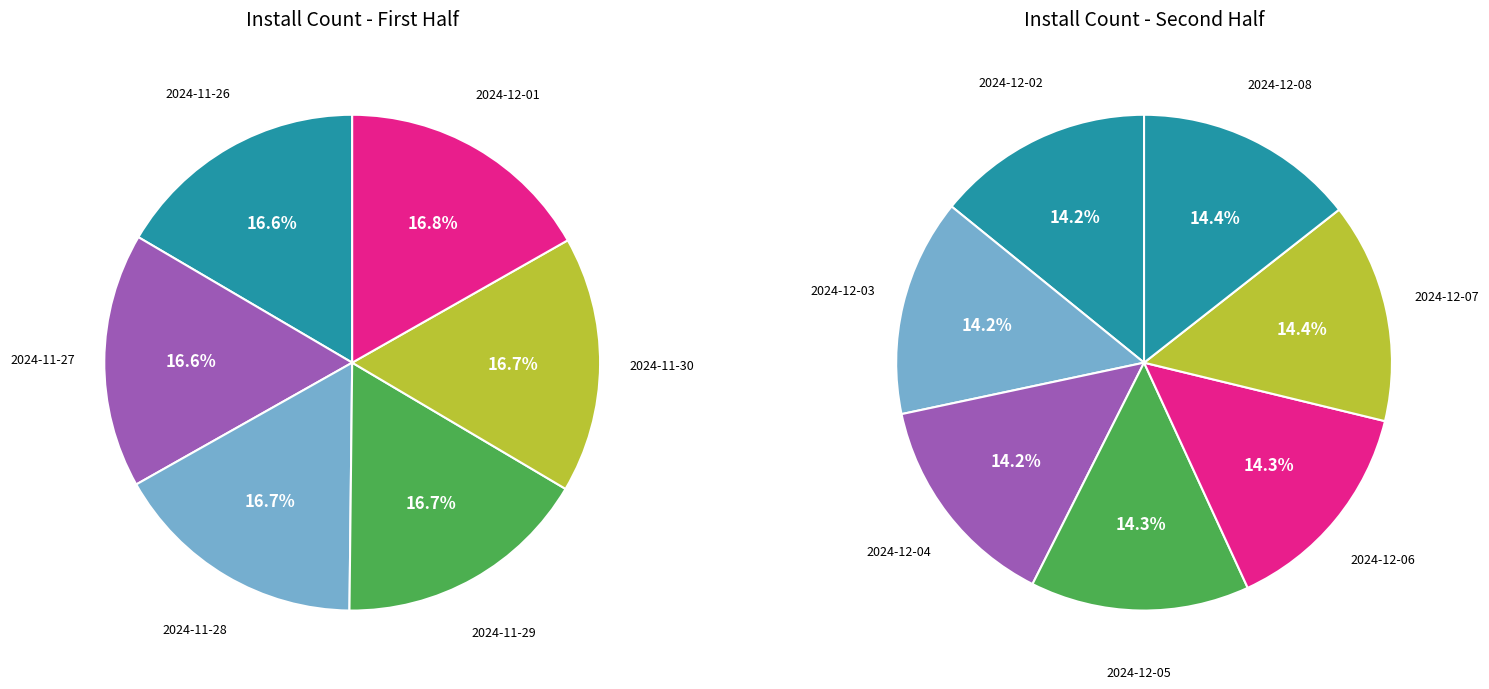

How many slices are in this pie chart?

13